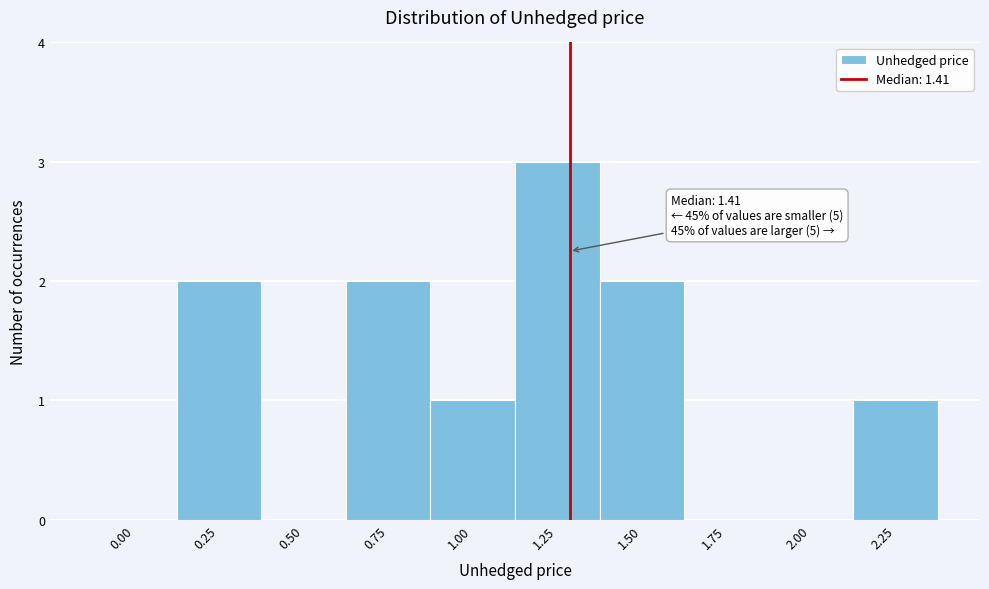

Reading left to right, what are all the values shown in this chart?

0.00=0	0.25=2	0.50=0	0.75=2	1.00=1	1.25=3	1.50=2	1.75=0	2.00=0	2.25=1